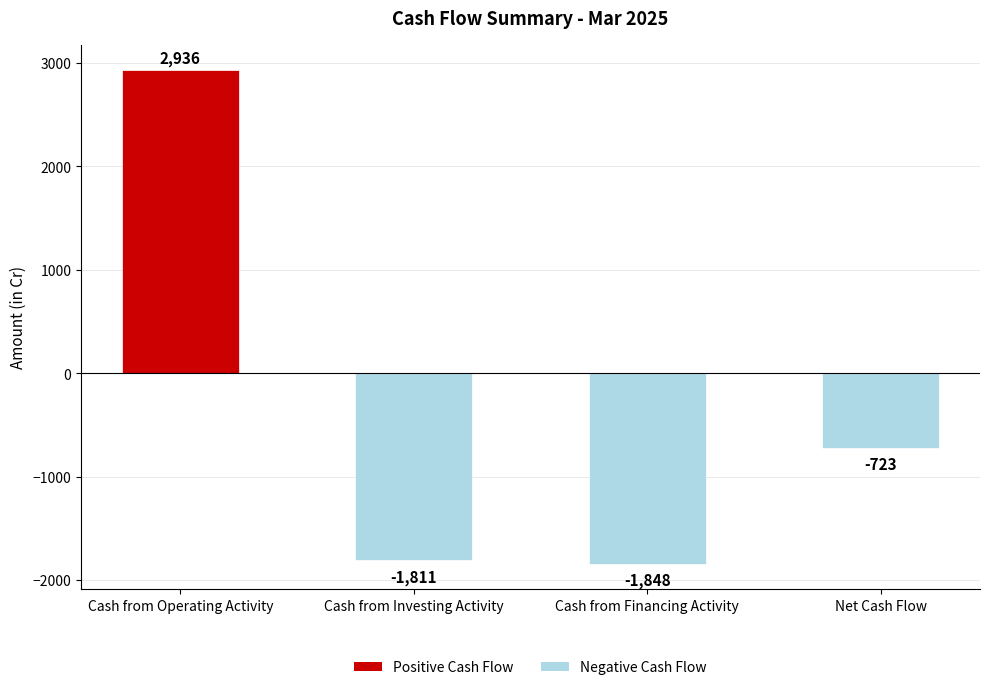

What is the difference between the values at Net Cash Flow and Cash from Financing Activity?

1125